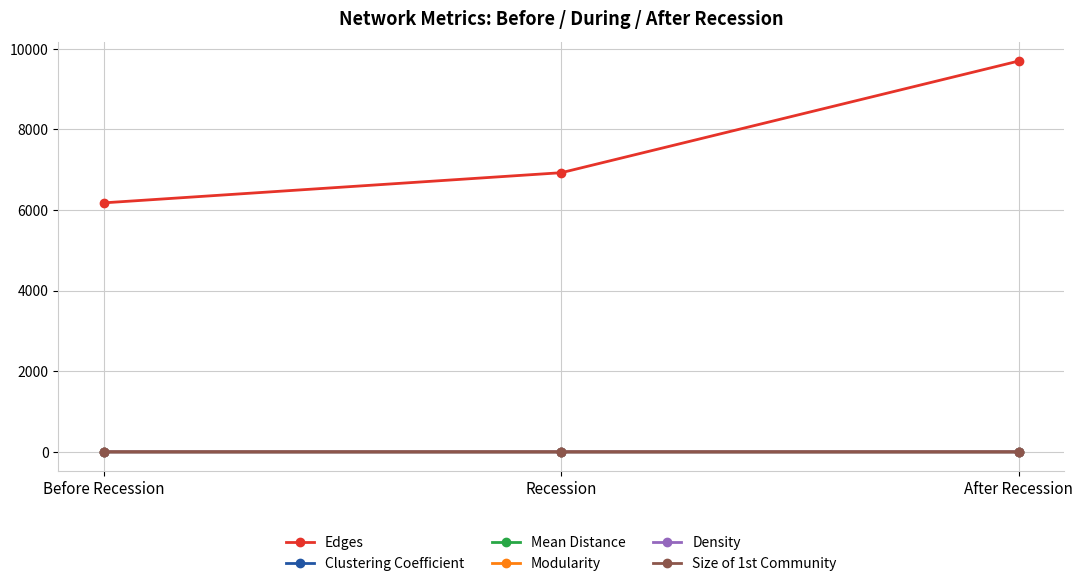

Read the Mean Distance value at After Recession.

2.3